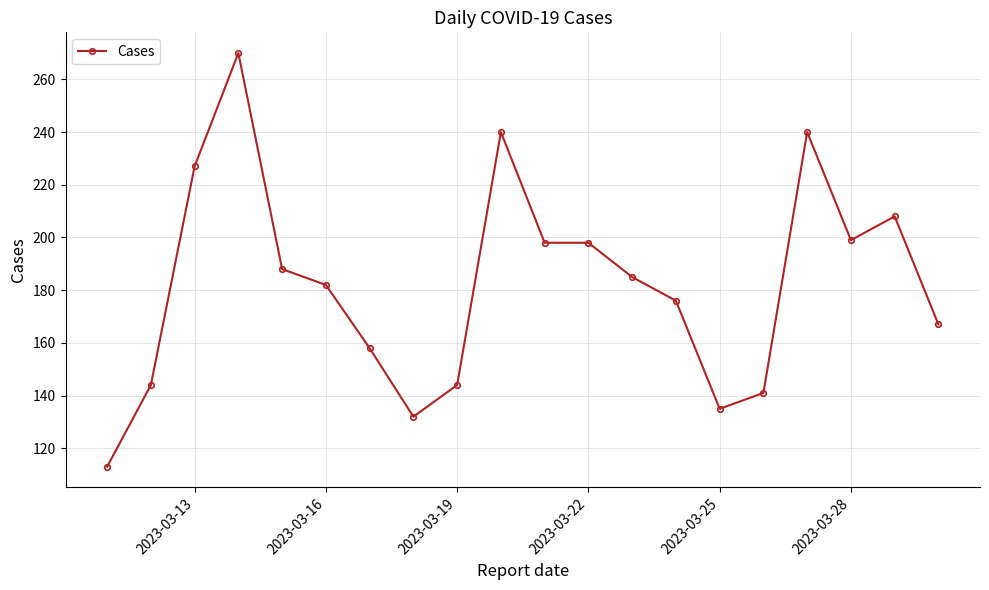

How many series are shown in this chart?

1